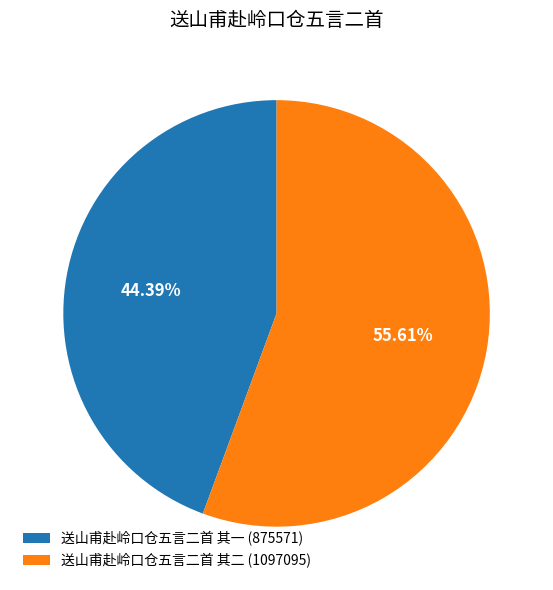

Which has a higher value, 送山甫赴岭口仓五言二首 其一 or 送山甫赴岭口仓五言二首 其二?

送山甫赴岭口仓五言二首 其二